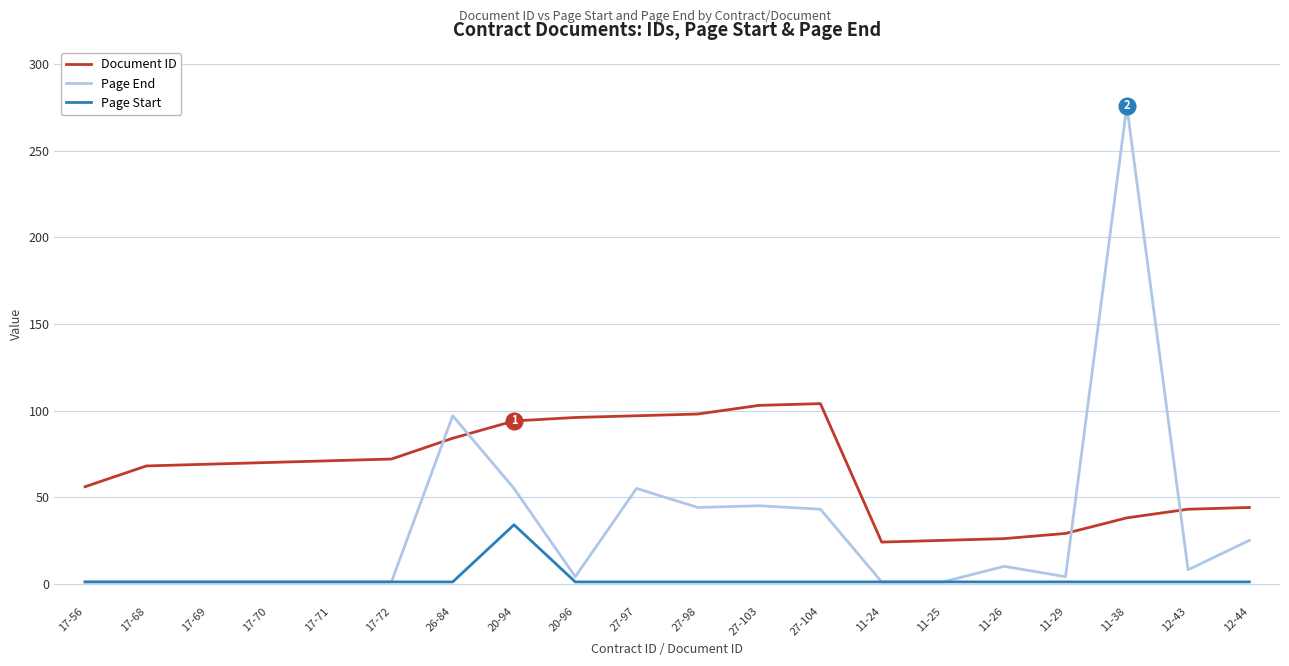

The Document ID series shows 35 at 17-68. True or false?

False